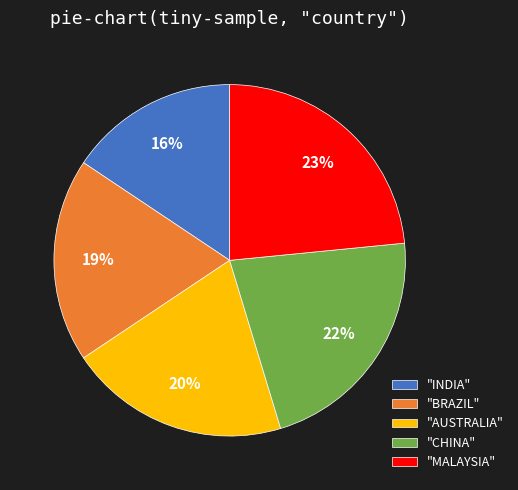

To the nearest percent, what percentage of the pie is "AUSTRALIA"?

20%